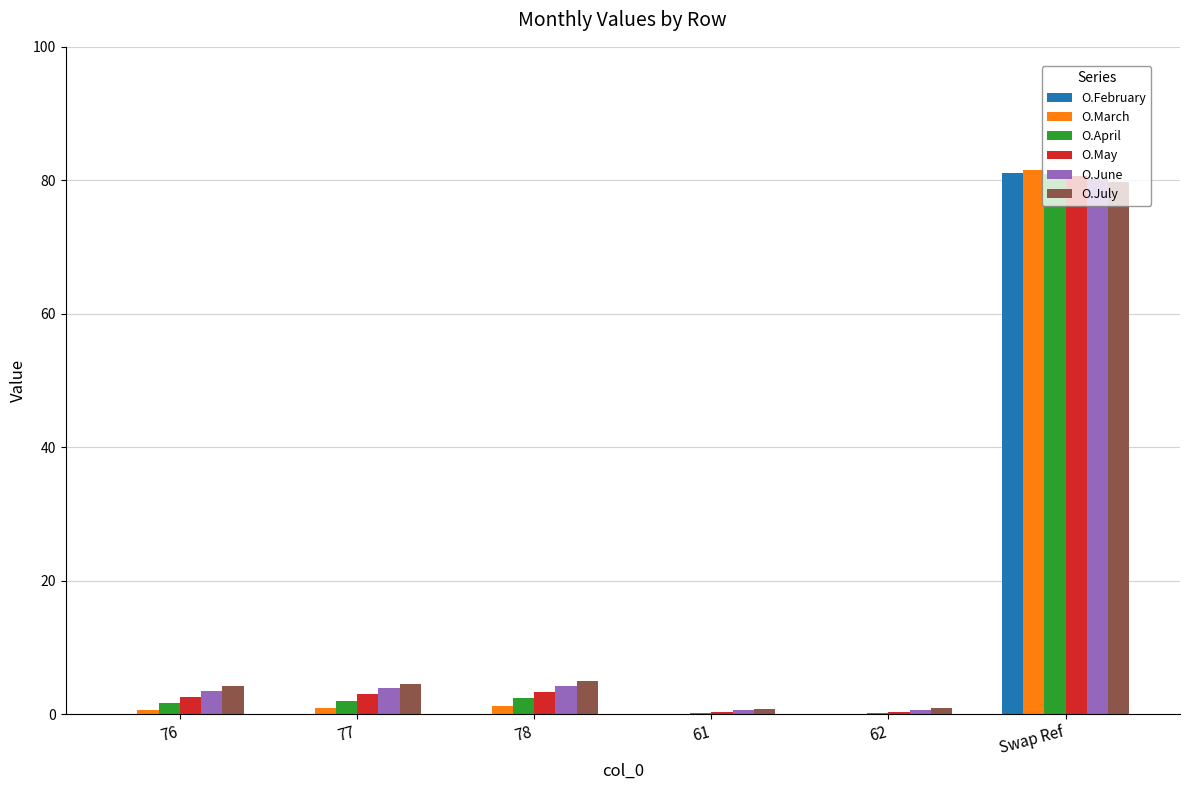

How many groups of bars are there?

6